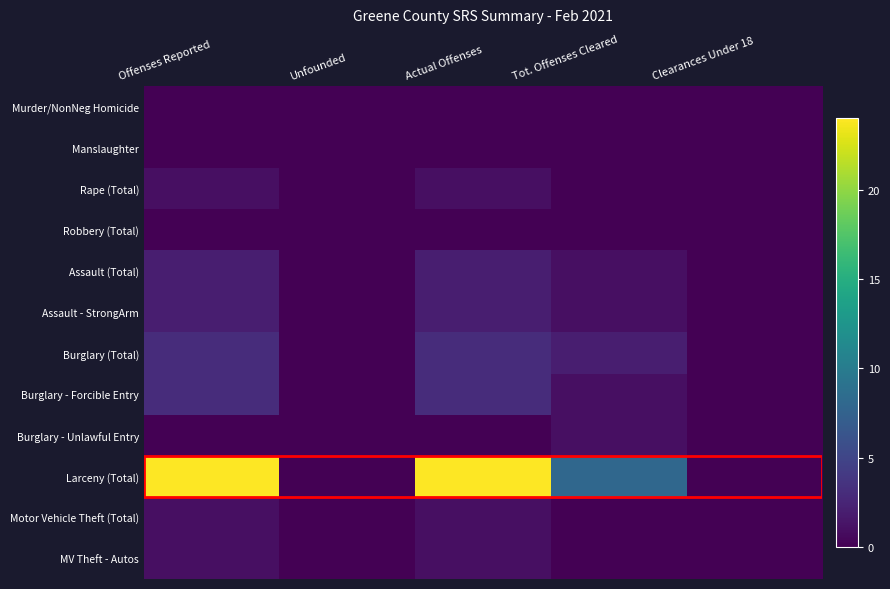

Reading left to right, transcribe all the data shown in this chart.

Murder/NonNeg Homicide: Offenses Reported=0	Unfounded=0	Actual Offenses=0	Tot. Offenses Cleared=0	Clearances Under 18=0
Manslaughter: Offenses Reported=0	Unfounded=0	Actual Offenses=0	Tot. Offenses Cleared=0	Clearances Under 18=0
Rape (Total): Offenses Reported=1	Unfounded=0	Actual Offenses=1	Tot. Offenses Cleared=0	Clearances Under 18=0
Robbery (Total): Offenses Reported=0	Unfounded=0	Actual Offenses=0	Tot. Offenses Cleared=0	Clearances Under 18=0
Assault (Total): Offenses Reported=2	Unfounded=0	Actual Offenses=2	Tot. Offenses Cleared=1	Clearances Under 18=0
Assault - StrongArm: Offenses Reported=2	Unfounded=0	Actual Offenses=2	Tot. Offenses Cleared=1	Clearances Under 18=0
Burglary (Total): Offenses Reported=3	Unfounded=0	Actual Offenses=3	Tot. Offenses Cleared=2	Clearances Under 18=0
Burglary - Forcible Entry: Offenses Reported=3	Unfounded=0	Actual Offenses=3	Tot. Offenses Cleared=1	Clearances Under 18=0
Burglary - Unlawful Entry: Offenses Reported=0	Unfounded=0	Actual Offenses=0	Tot. Offenses Cleared=1	Clearances Under 18=0
Larceny (Total): Offenses Reported=24	Unfounded=0	Actual Offenses=24	Tot. Offenses Cleared=8	Clearances Under 18=0
Motor Vehicle Theft (Total): Offenses Reported=1	Unfounded=0	Actual Offenses=1	Tot. Offenses Cleared=0	Clearances Under 18=0
MV Theft - Autos: Offenses Reported=1	Unfounded=0	Actual Offenses=1	Tot. Offenses Cleared=0	Clearances Under 18=0